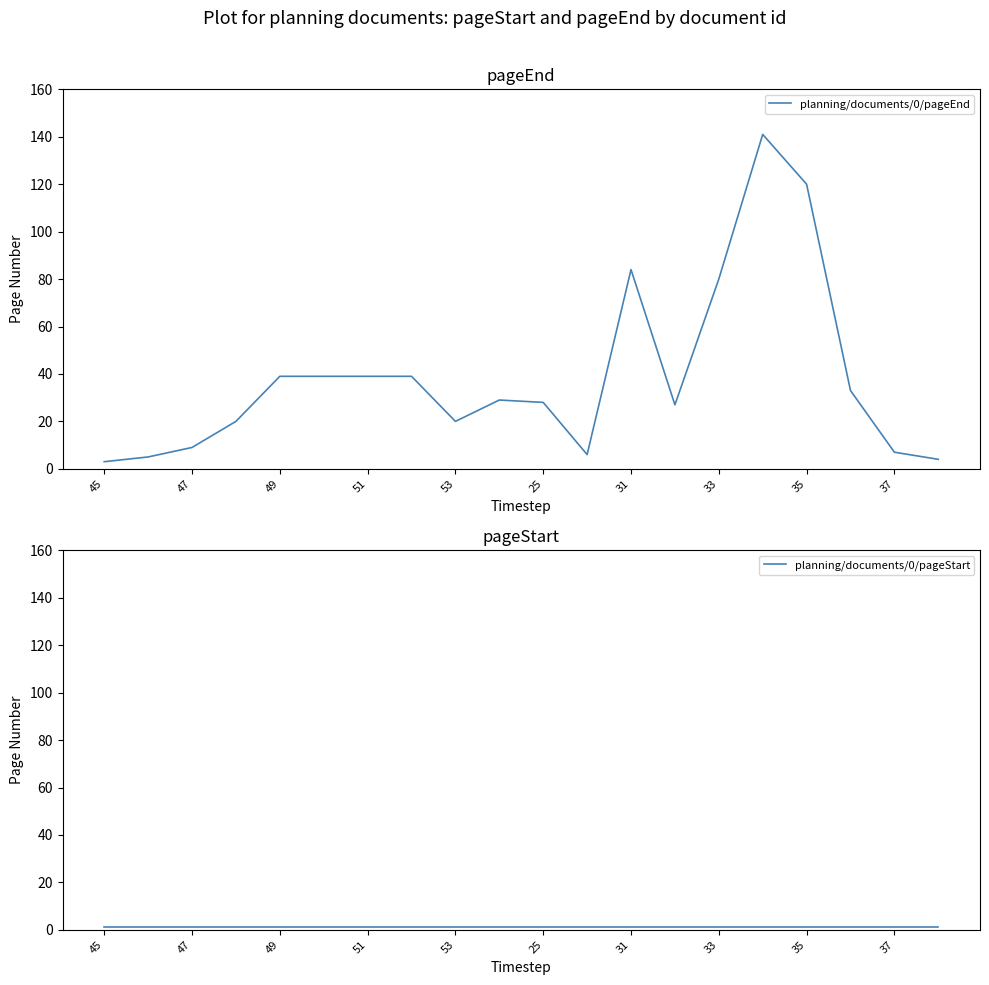

At which category does the chart reach its minimum across all series?

45